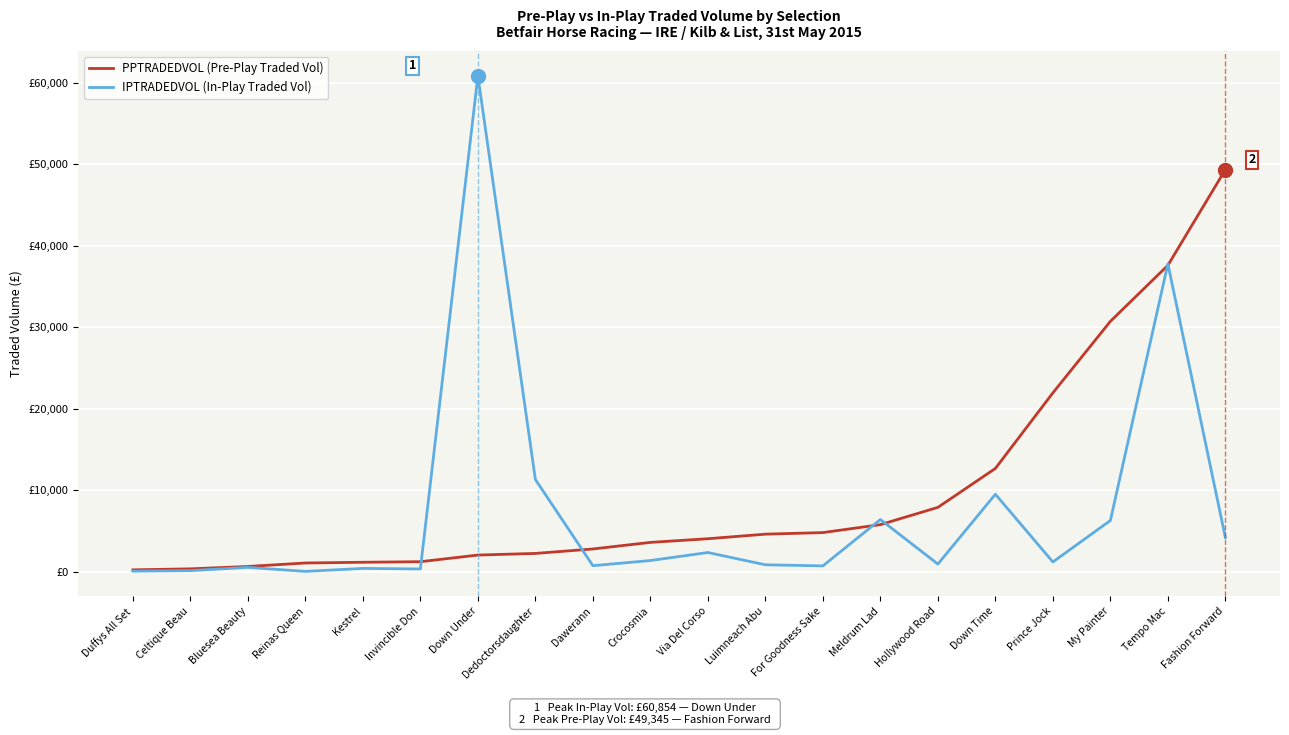

The value of IPTRADEDVOL (In-Play Traded Vol) at Duffys All Set is 84.2. True or false?

True